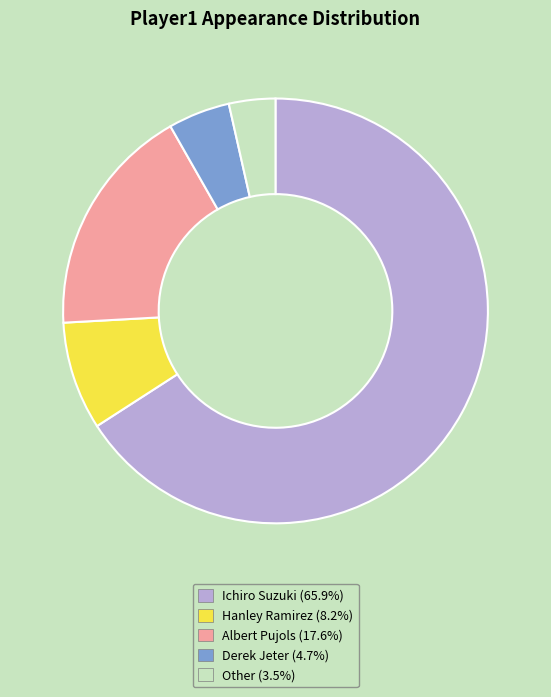

How many segments does this pie chart have?

5